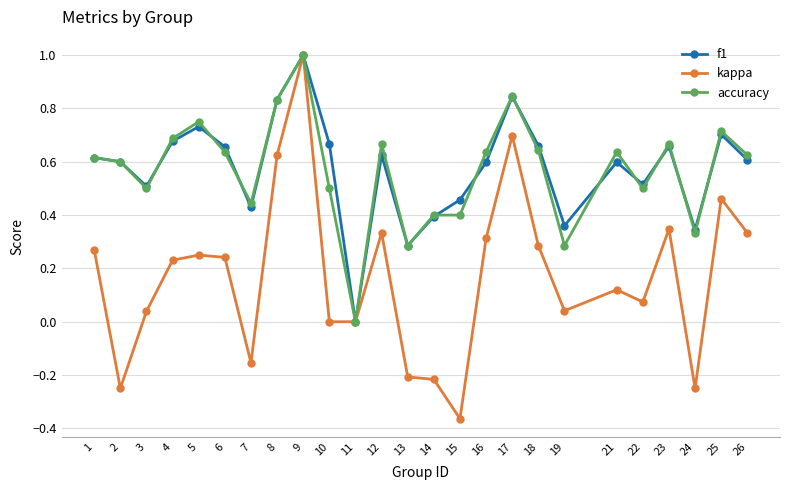

Does the chart display data point markers on the line(s)?

Yes